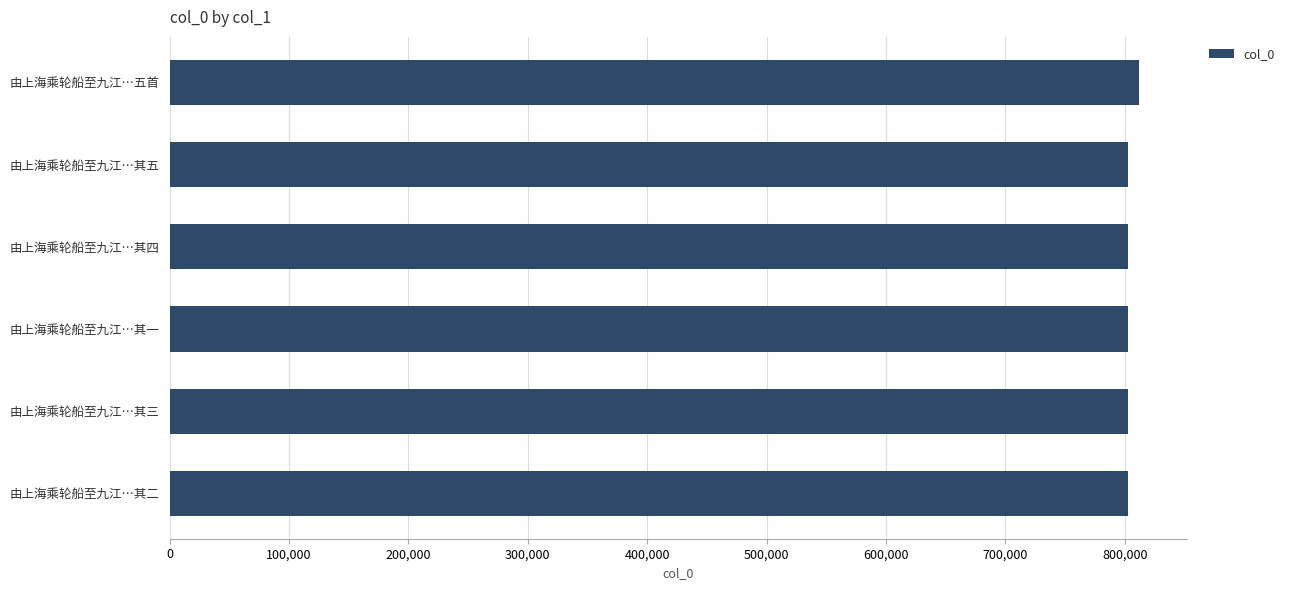

Approximately how many times larger is the value at 由上海乘轮船至九江…其一 compared to 由上海乘轮船至九江…其二?

1.0